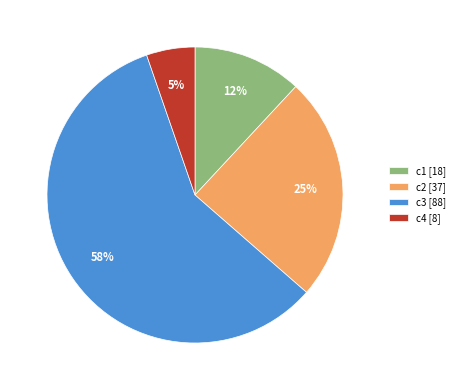

To the nearest percent, what percentage of the pie is c3?

58%